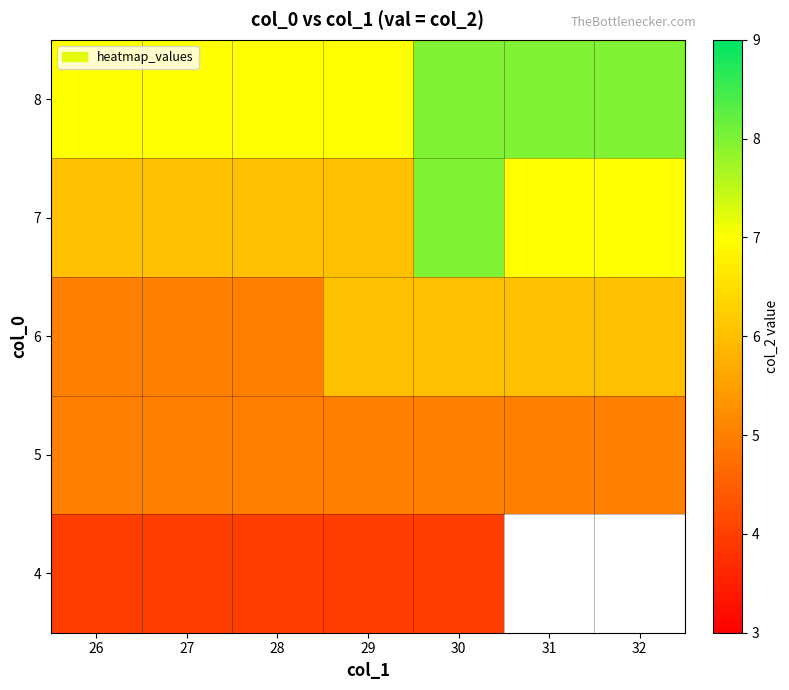

Is the value of 6 at 28 greater than the value of 5 at 31?

No